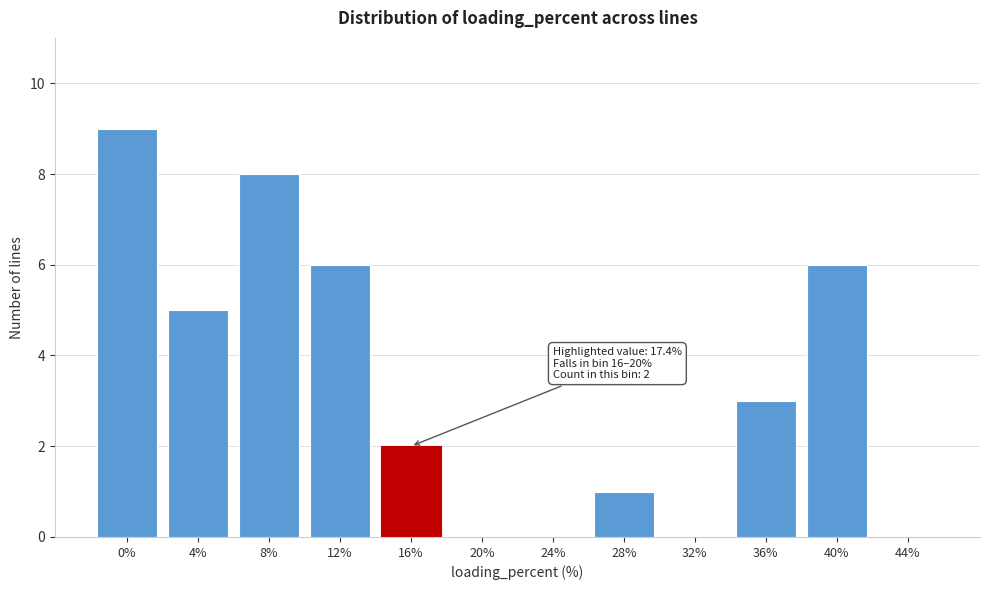

Reading left to right, extract all data points from this chart.

0%=9	4%=5	8%=8	12%=6	16%=2	20%=0	24%=0	28%=1	32%=0	36%=3	40%=6	44%=0